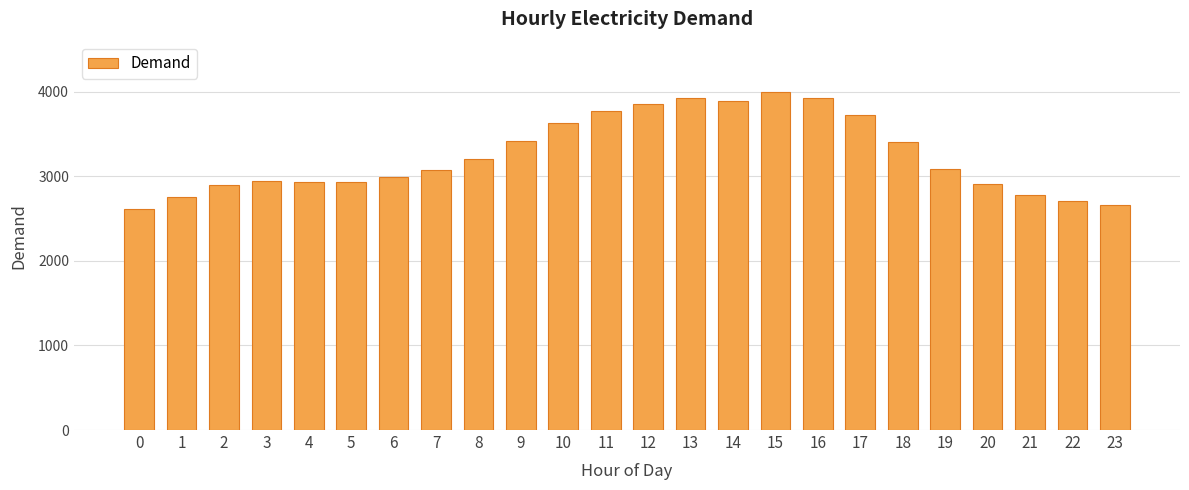

Is it true that the value at 23 is 3770?

False